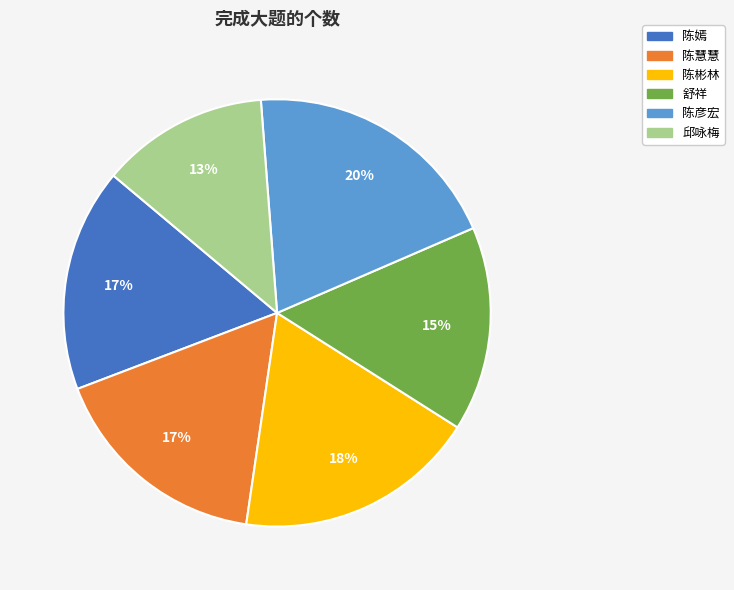

To the nearest percent, what percentage of the pie is 陈慧慧?

17%